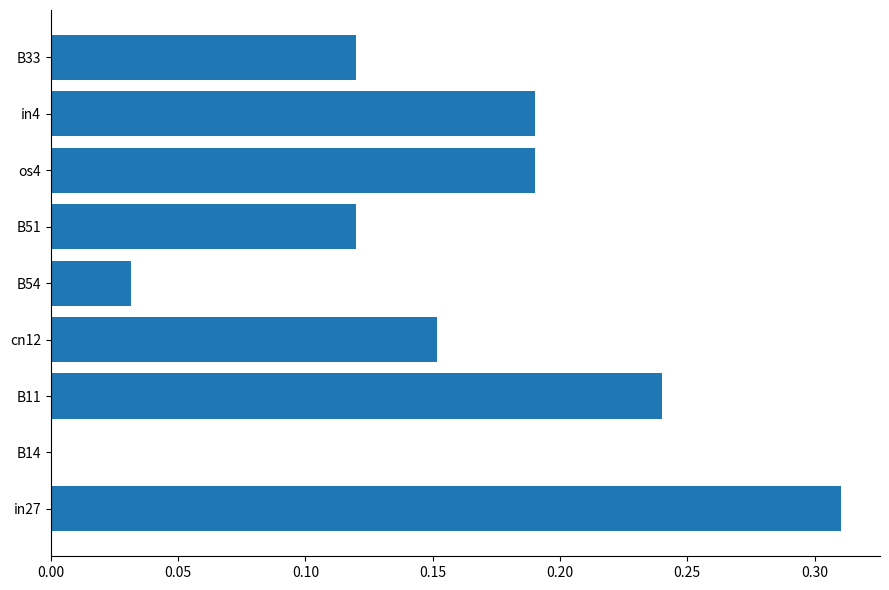

The value at B54 is 0.0. True or false?

True